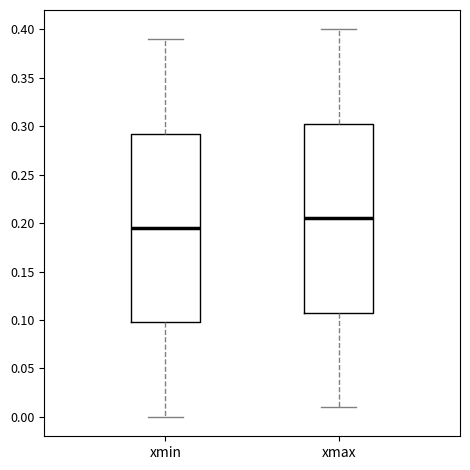

Where is the upper edge of the box for xmin on the y-axis? The values are not printed on the chart, so give them approximately, as read against the axis.

0.295